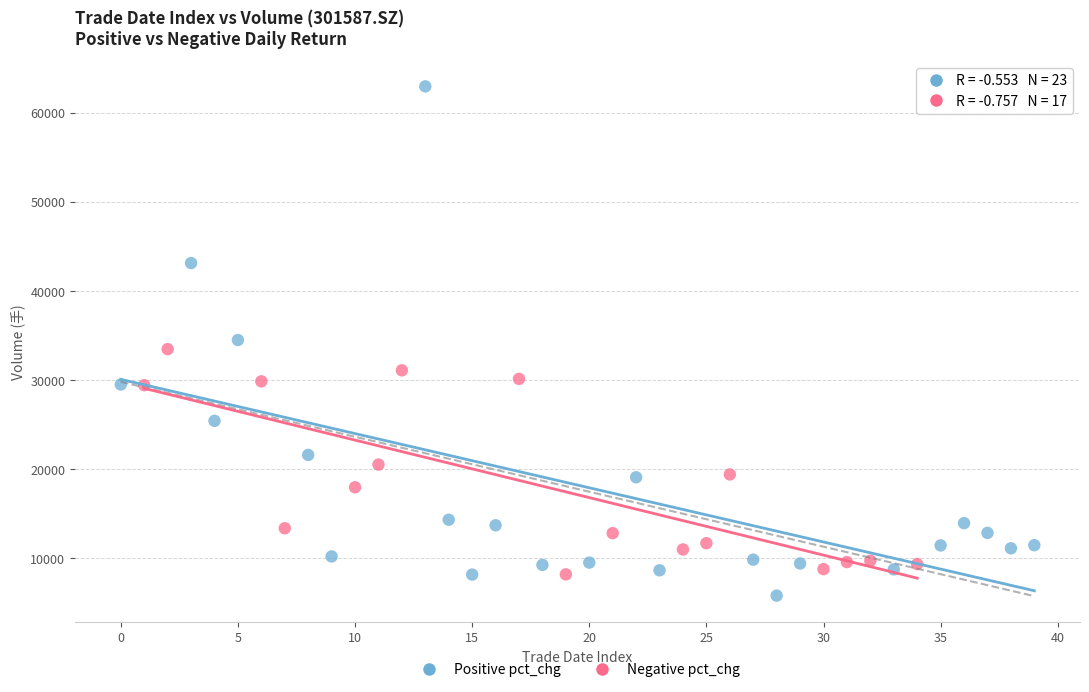

Which series reaches the maximum Y coordinate?

Positive pct_chg